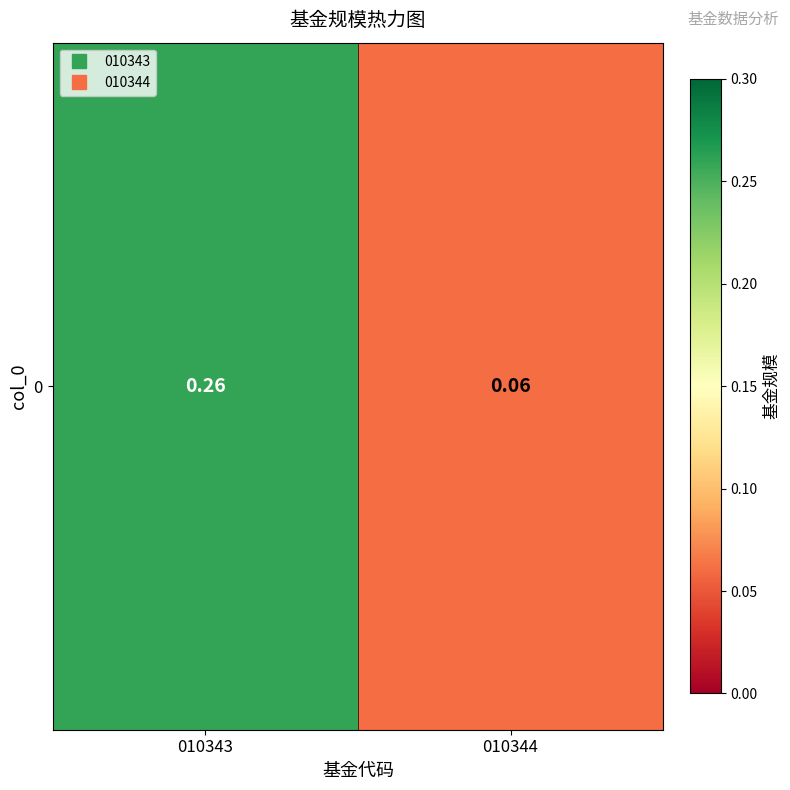

Reading left to right, list all the values displayed in this chart.

0.3	0.1